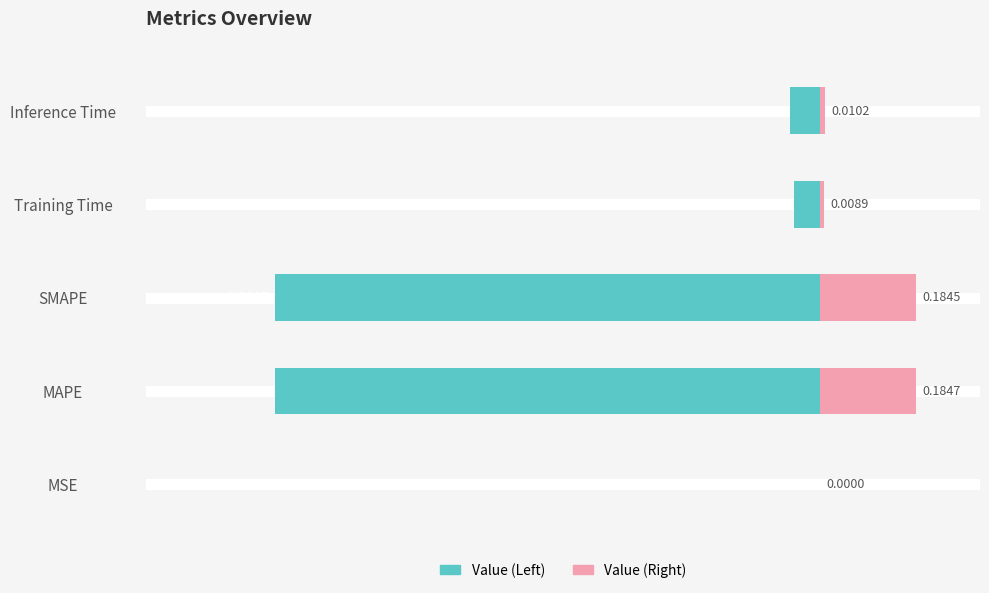

What is the difference between the maximum and second lowest values in the col_1 (Left) series?

0.8